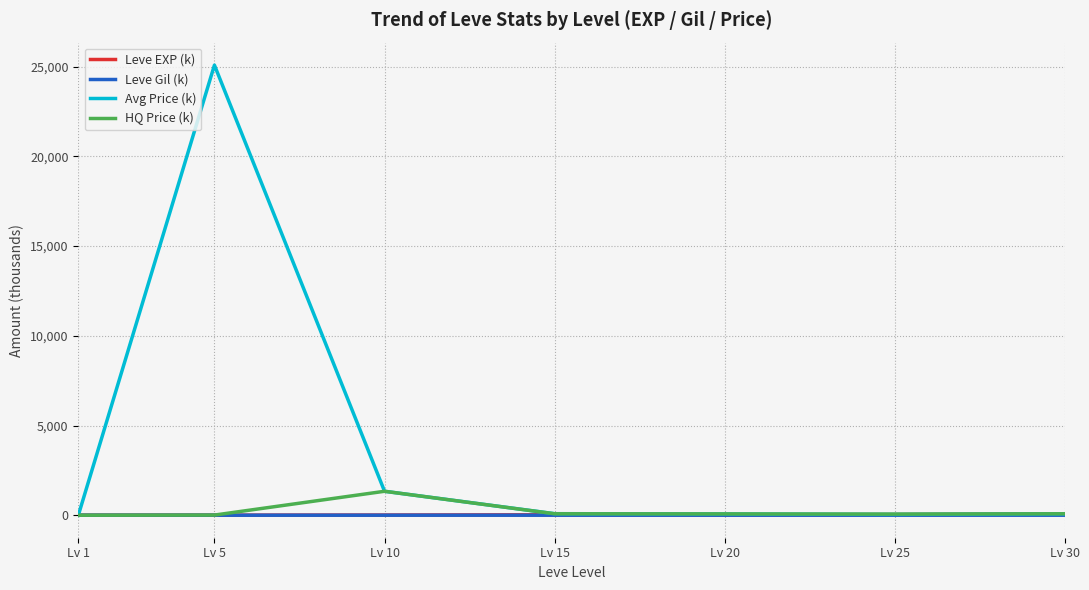

At which category is the sum across all series the highest?

Lv 5